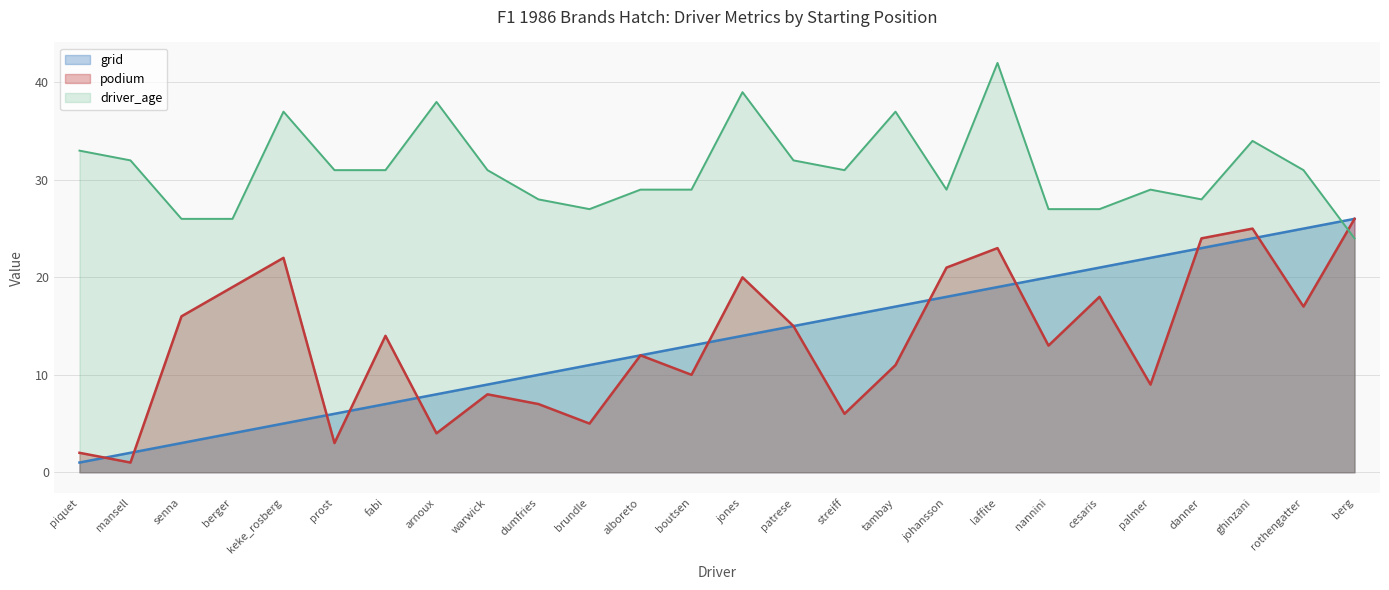

Is the value of driver_age at piquet greater than the value of podium at johansson?

Yes